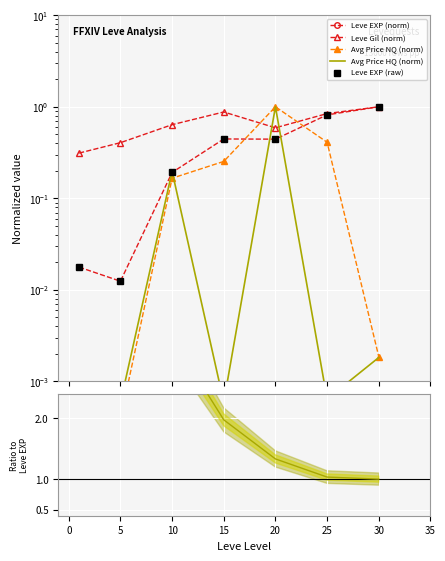

What is the difference between the maximum and minimum values in the Leve EXP (norm) series?

1.0